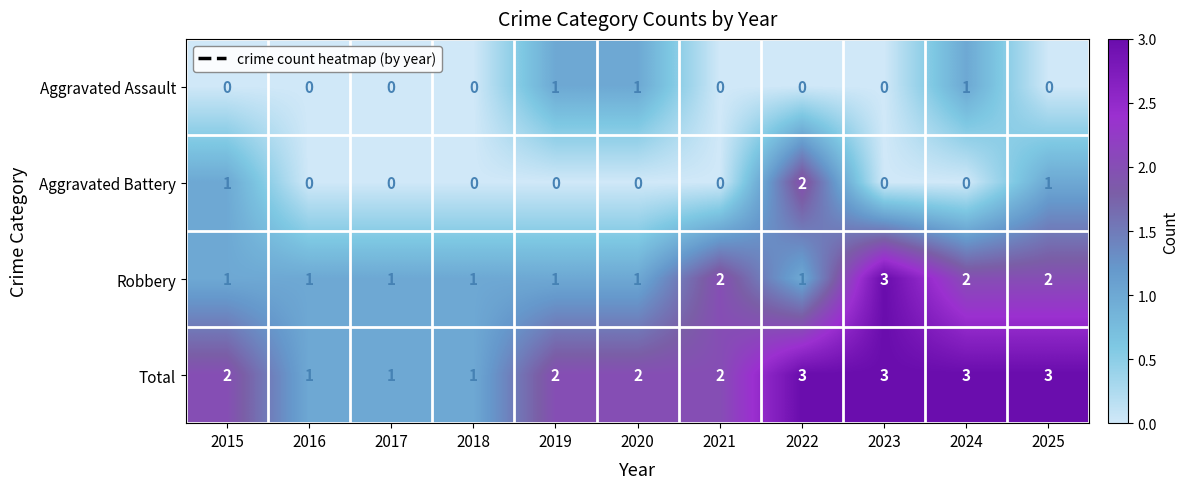

Which series has the largest total across all categories?

Total